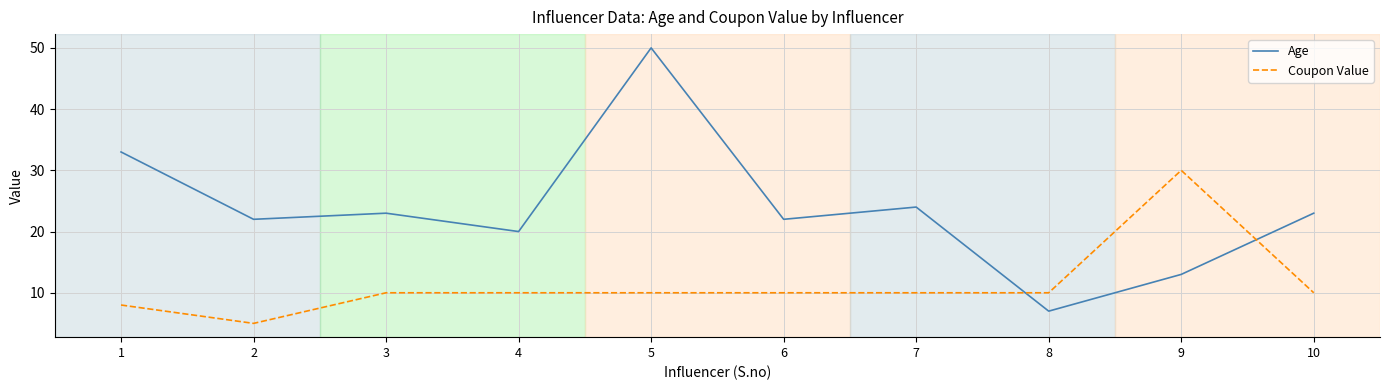

What is the sum of the Age values at 2 and 9?

35